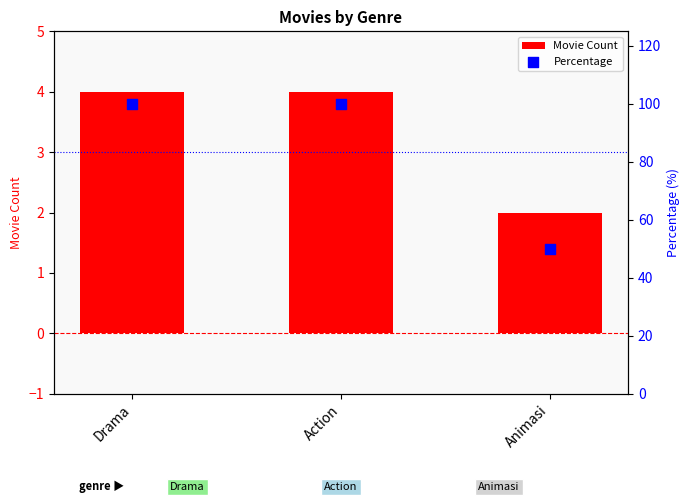

What are all the series names shown in the legend?

Movie Count, Percentage